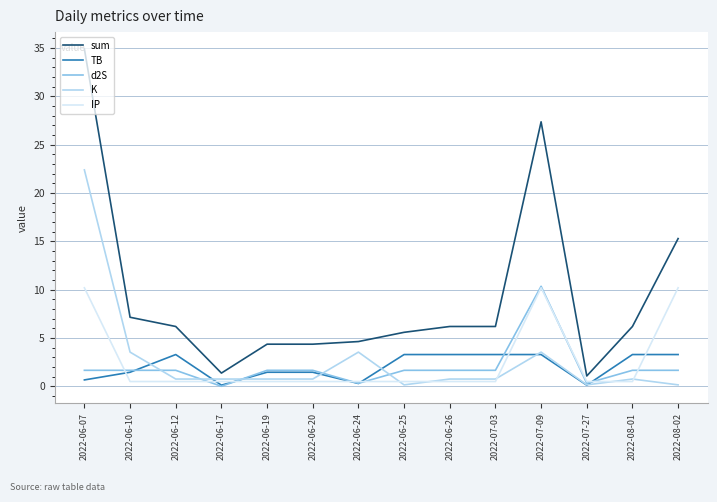

What is the average value of the K series?

2.8